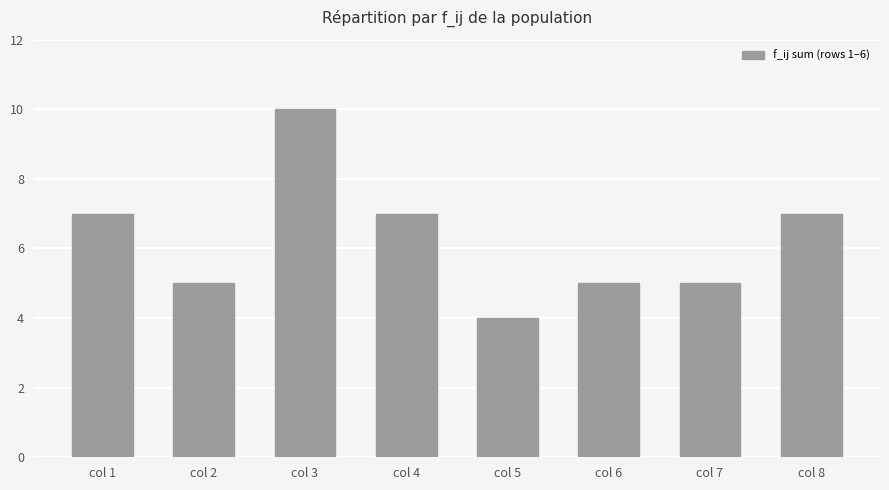

What is the value of the 1st bar from the left?

7